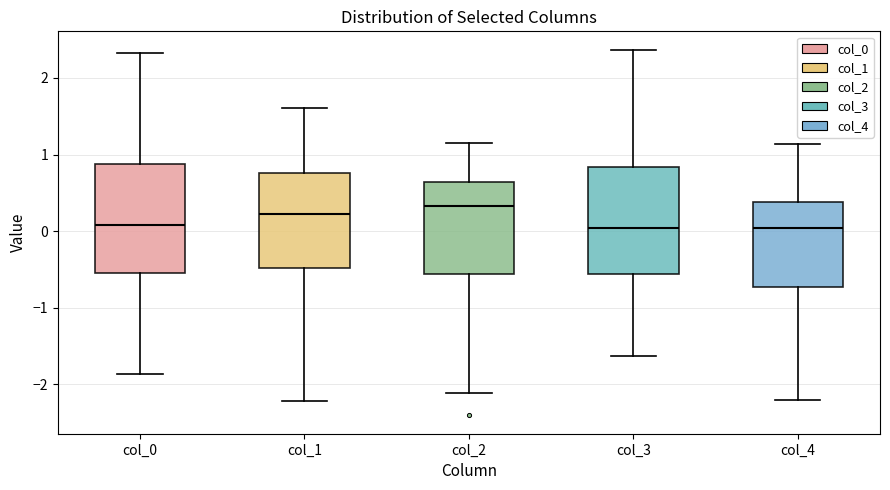

Where does the median line of the box for col_2 sit on the y-axis? The values are not printed on the chart, so give them approximately, as read against the axis.

0.3